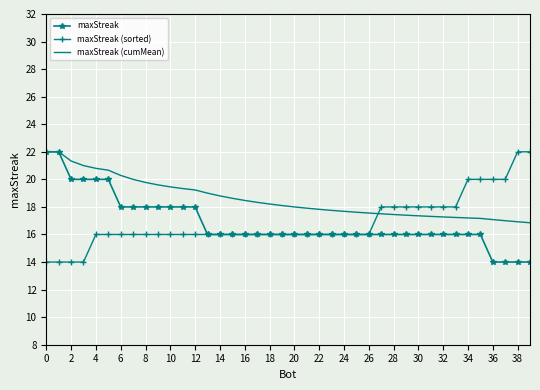

What is the highest value of the maxStreak series?

22.0